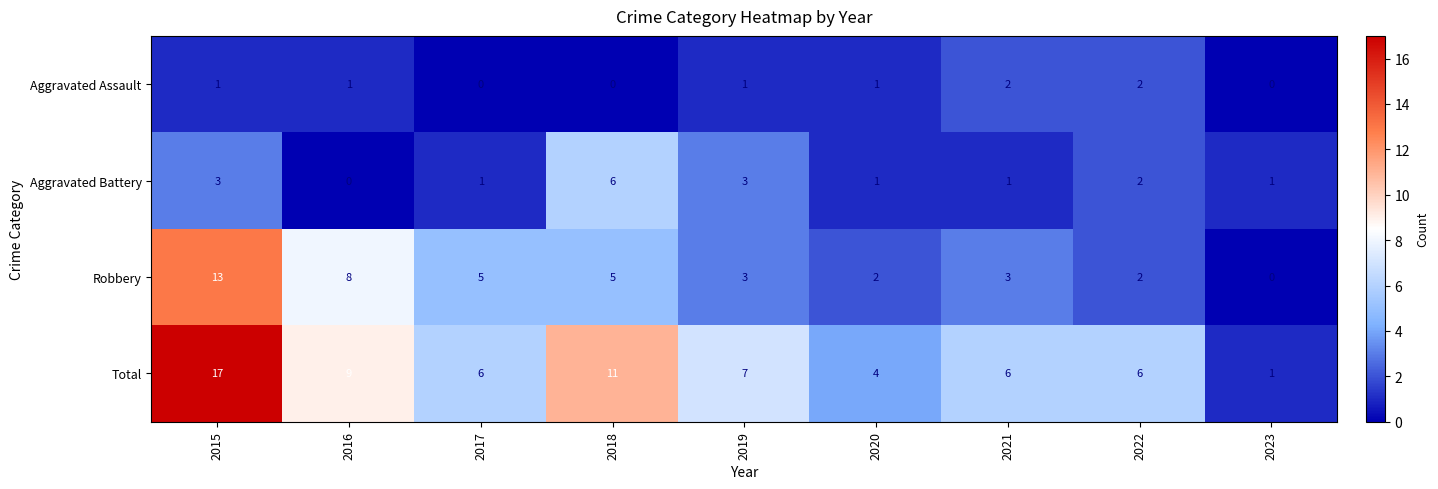

How many positive values does the Robbery series have?

8